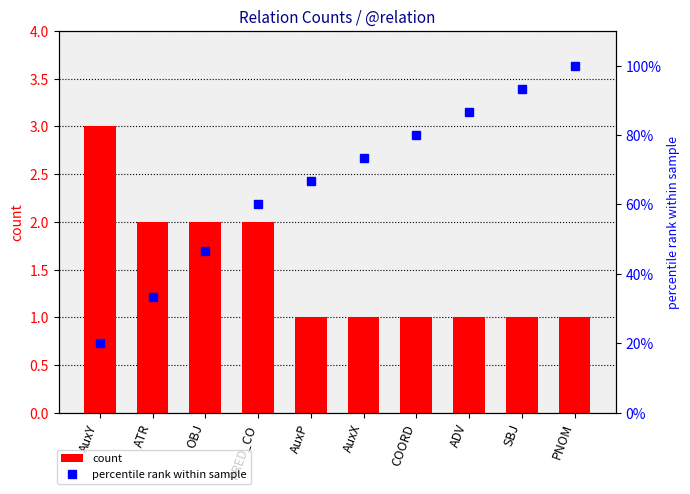

Where is count nearest to the value 2?

ATR